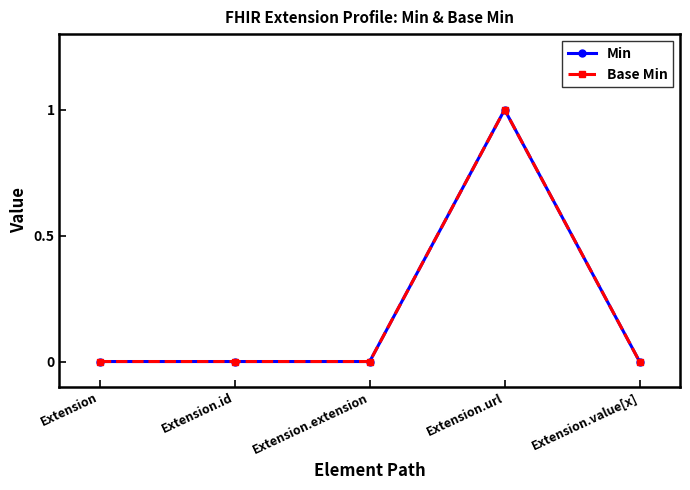

Which series has the largest total across all categories?

Min